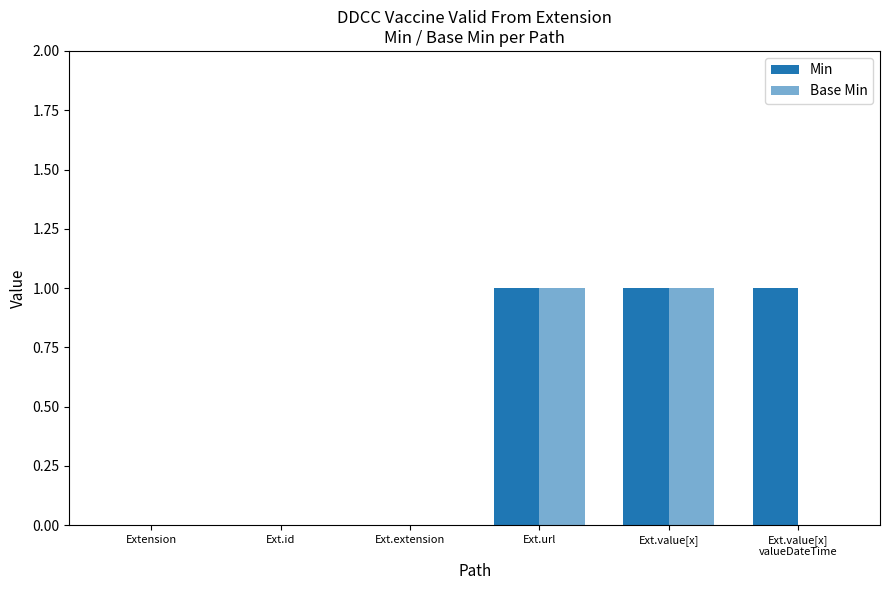

Reading left to right, list all the values displayed in this chart.

Min: 0	0	0	1	1	1
Base Min: 0	0	0	1	1	0